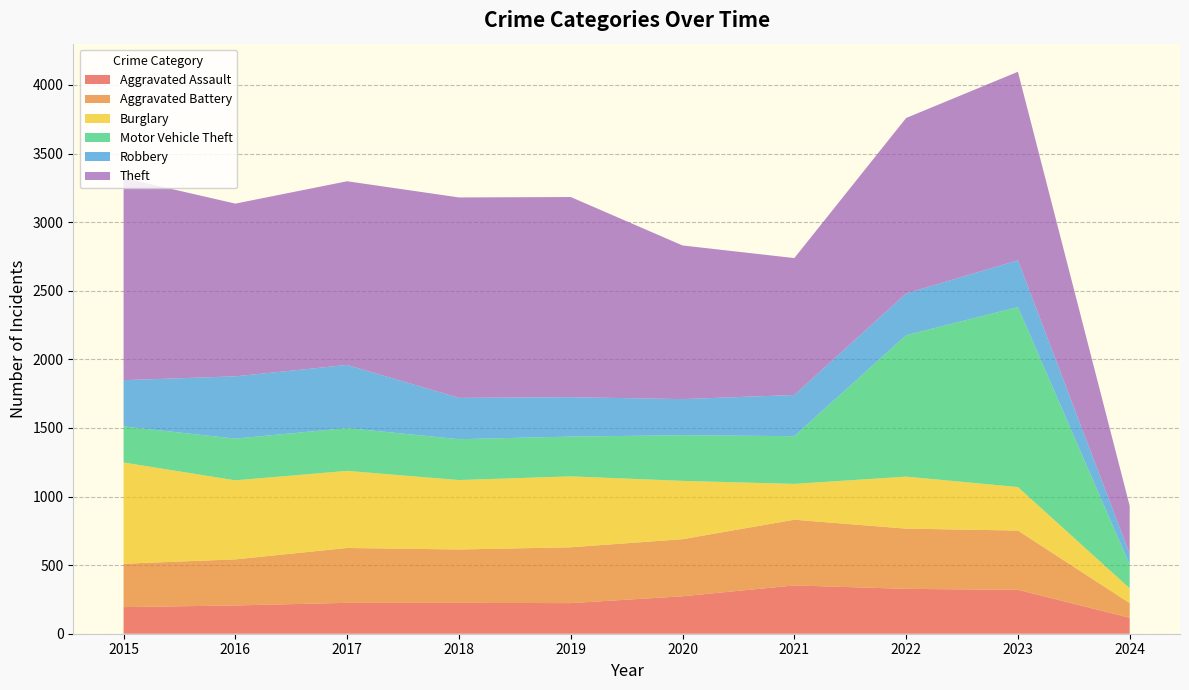

Reading left to right, extract all data points from this chart.

Aggravated Assault: 194	206	225	225	223	273	352	327	320	116
Aggravated Battery: 316	336	400	389	407	416	479	439	432	107
Burglary: 738	576	562	506	517	425	261	379	317	108
Motor Vehicle Theft: 263	304	312	298	290	333	348	1031	1312	172
Robbery: 337	454	460	301	287	263	300	304	341	79
Theft: 1474	1259	1339	1461	1459	1120	998	1279	1374	350